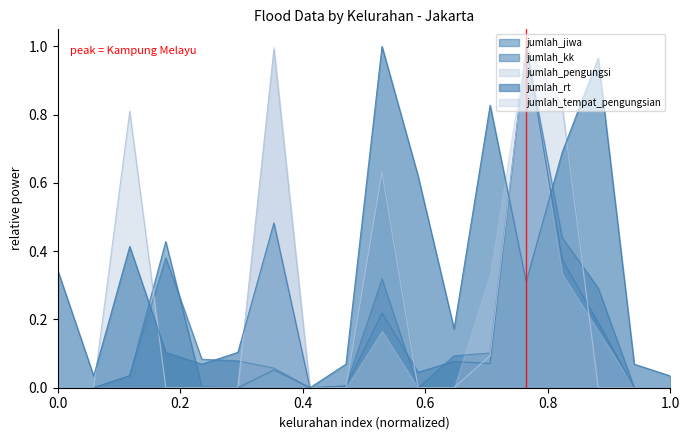

In jumlah_pengungsi, how many points are higher than both neighbors (excluding endpoints)?

4